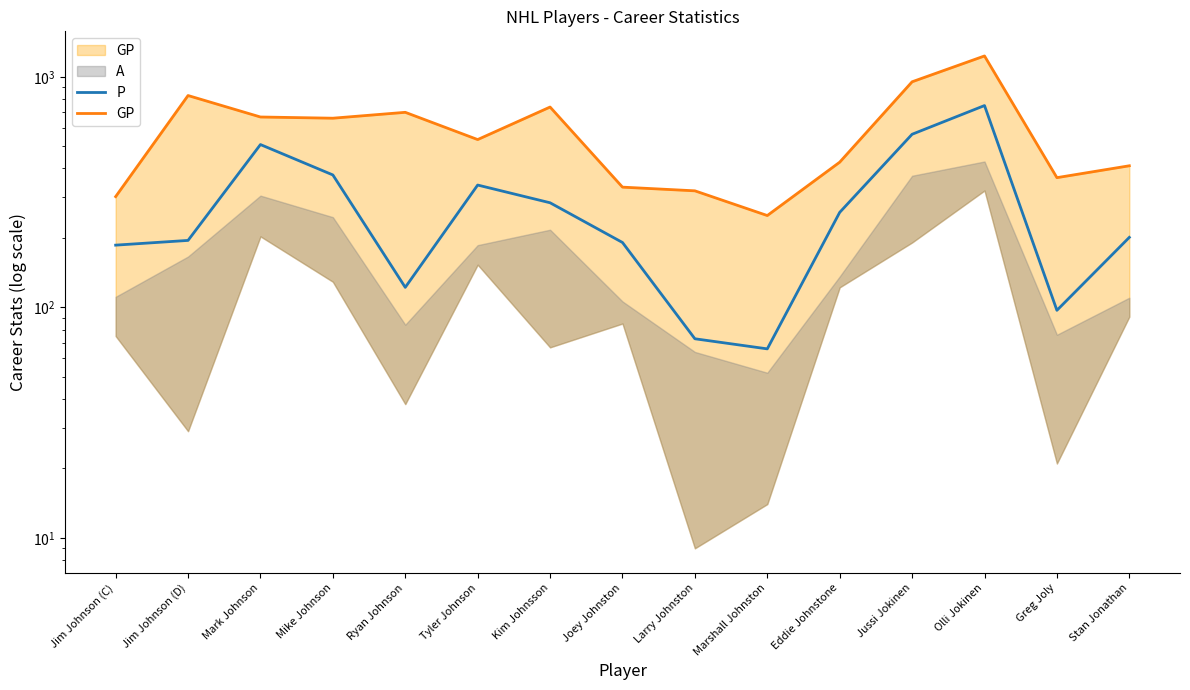

What is the label of the 15th point from the right?

Jim Johnson (C)